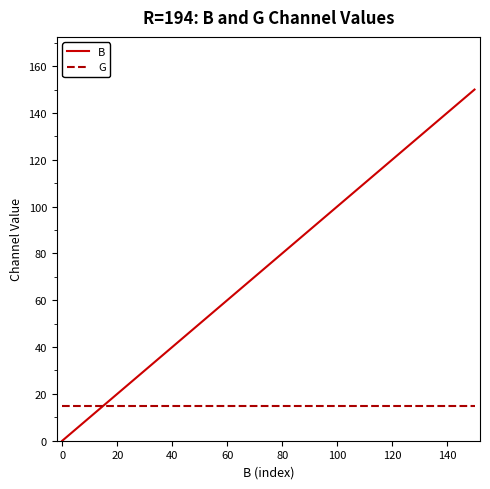

Reading left to right, transcribe all the data shown in this chart.

B: 0	10	20	30	40	50	60	70	80	90	100	110	120	130	140	150
G: 15	15	15	15	15	15	15	15	15	15	15	15	15	15	15	15